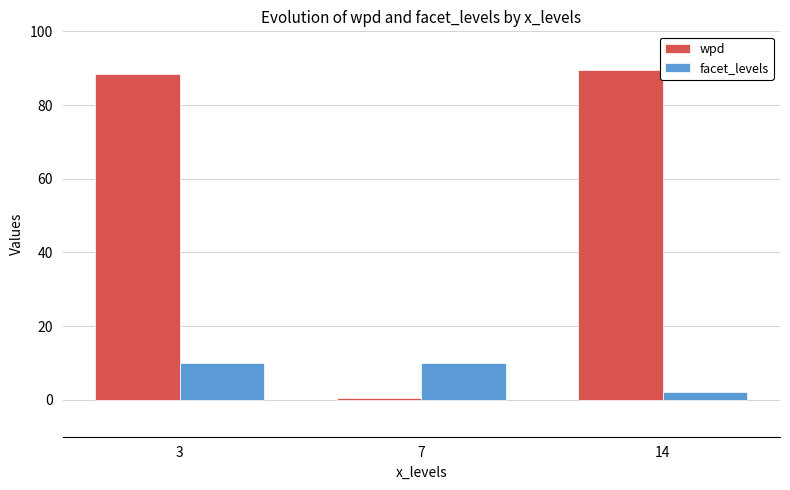

True or false: wpd has a value of 89.5 at 14.

True